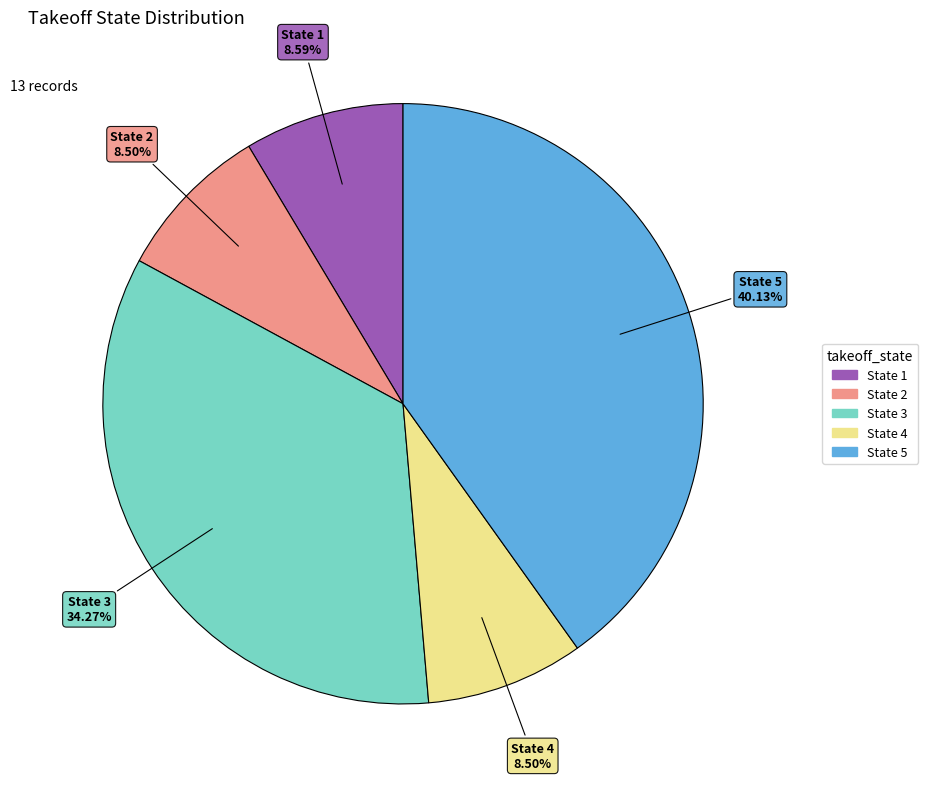

How many slices are in this pie chart?

5